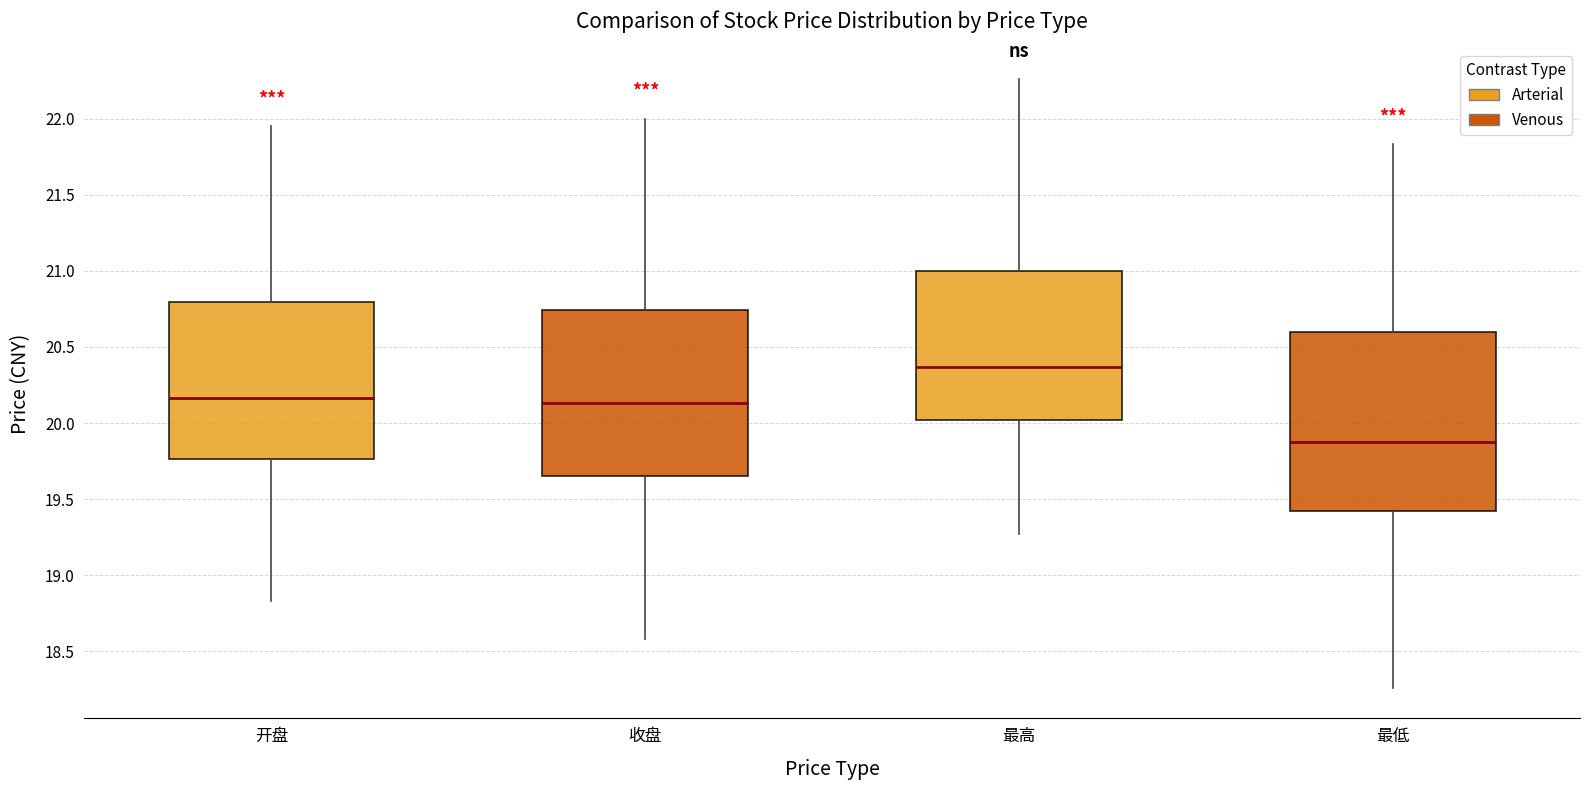

Reading left to right, read every box against the y-axis: the position of its median line, the range the box covers, and the ends of its whiskers. The values are not printed on the chart, so give them approximately, as read against the axis.

开盘: median 20.15, box 19.75 to 20.80, whiskers 18.85 to 21.95
收盘: median 20.15, box 19.65 to 20.75, whiskers 18.60 to 22.00
最高: median 20.35, box 20.00 to 21.00, whiskers 19.25 to 22.25
最低: median 19.90, box 19.45 to 20.60, whiskers 18.25 to 21.85